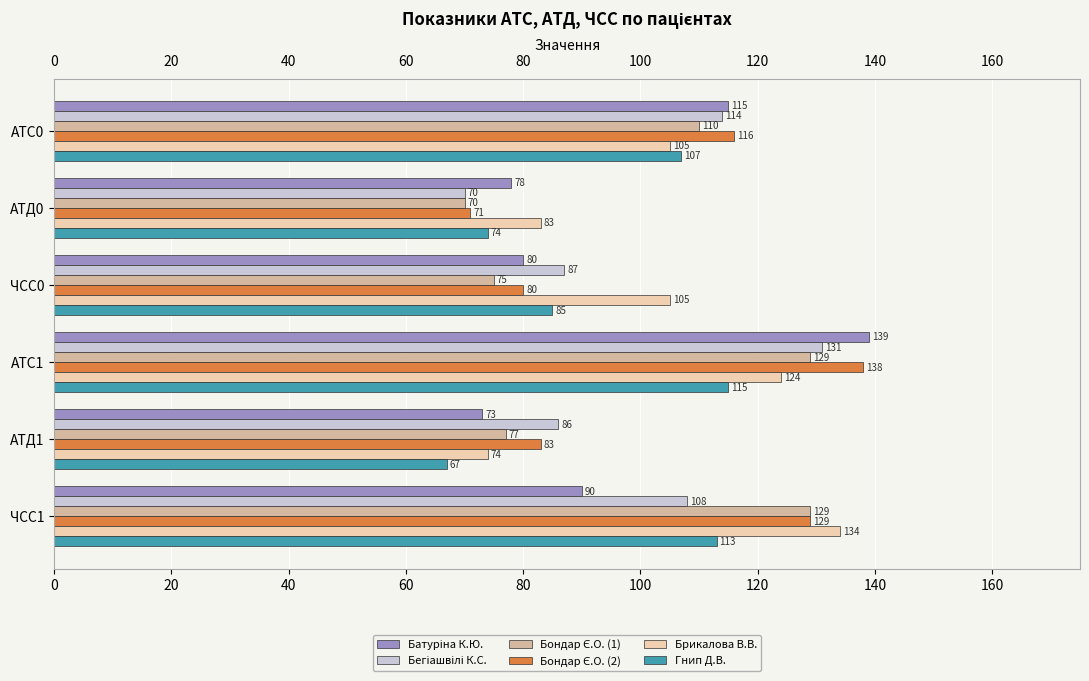

What is the difference between the highest and lowest values at ЧСС0?

30